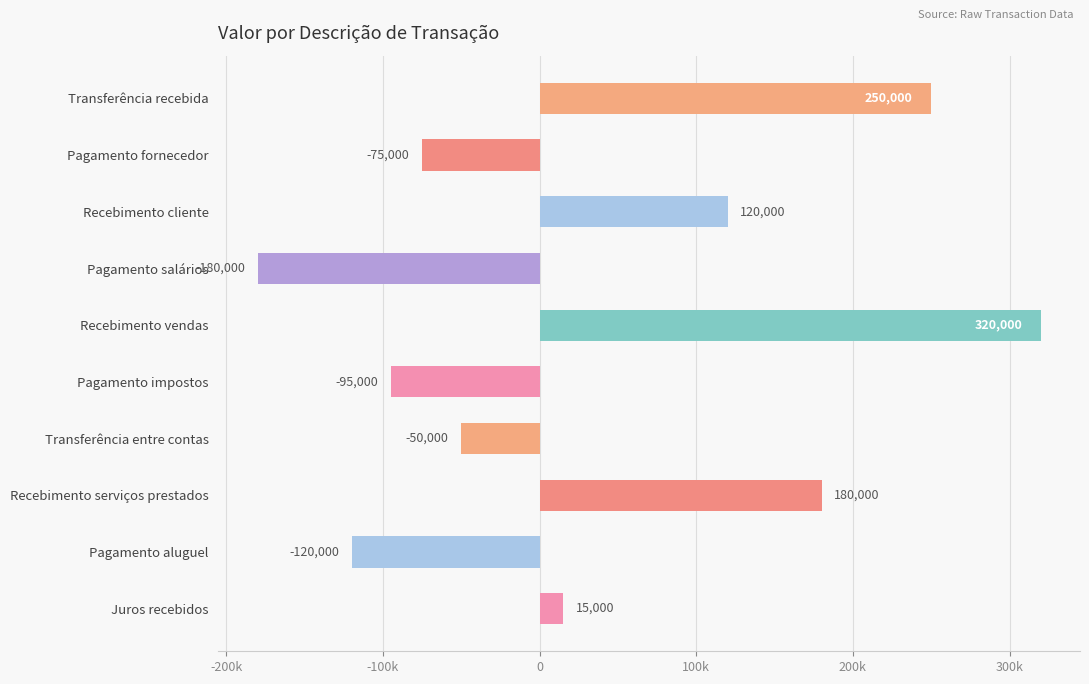

Does the chart contain any negative values?

Yes